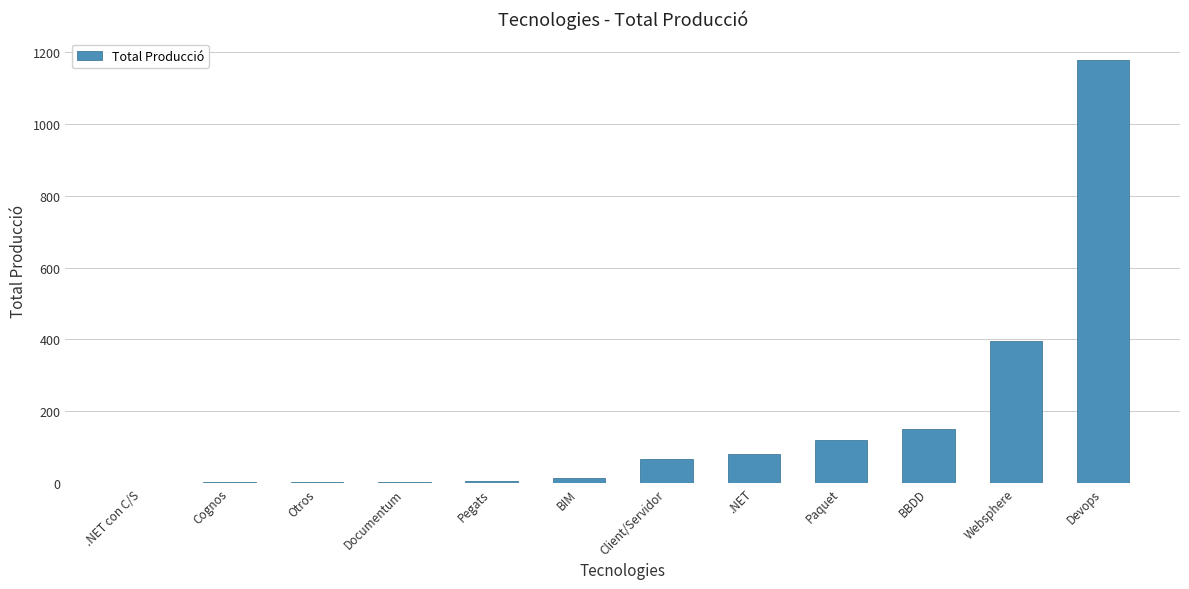

What is the maximum value shown in the chart?

1179